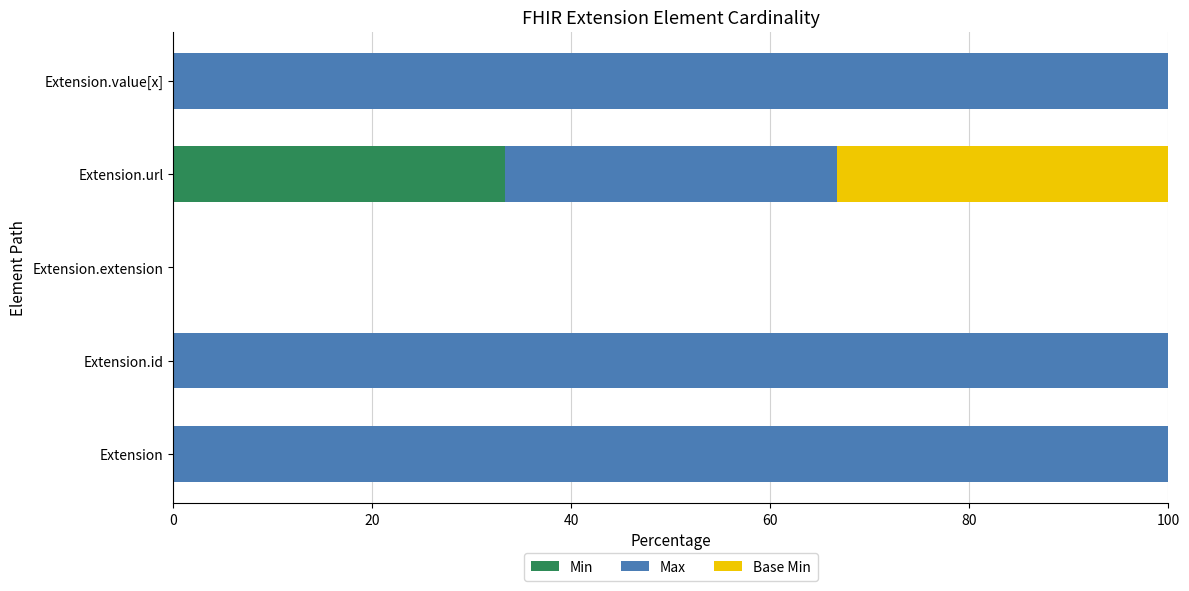

What is the maximum value for Min?

33.3